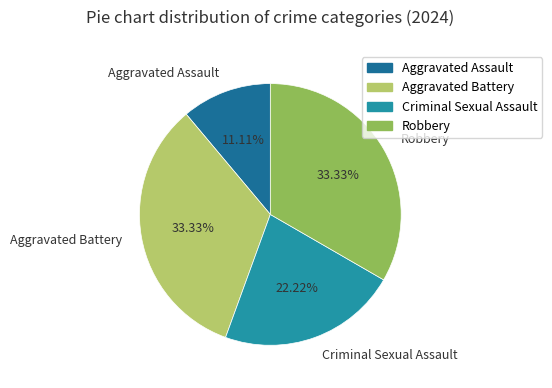

Approximately how many times larger is the value at Aggravated Assault compared to Robbery?

0.3